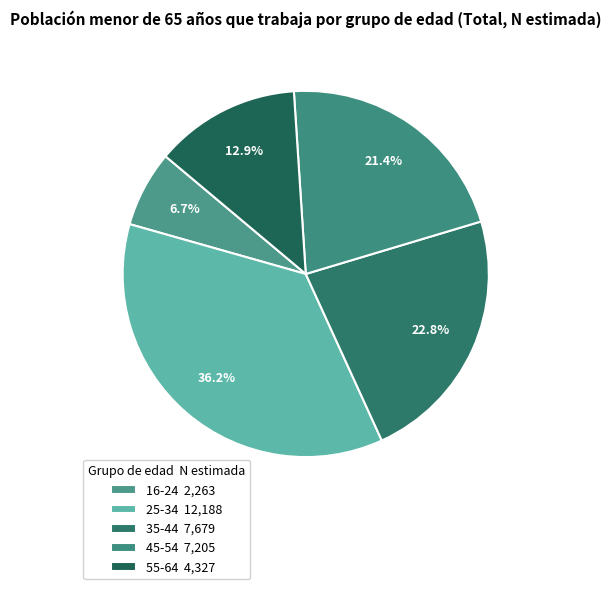

Does 16-24 represent more than half of the total?

No